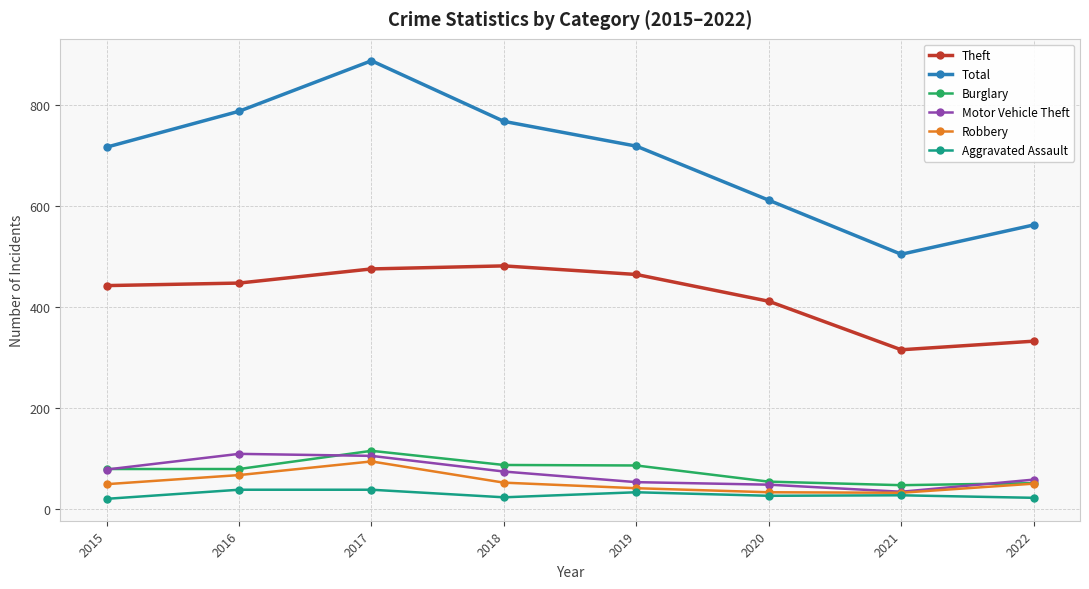

True or false: Burglary and Aggravated Assault intersect in this chart.

False